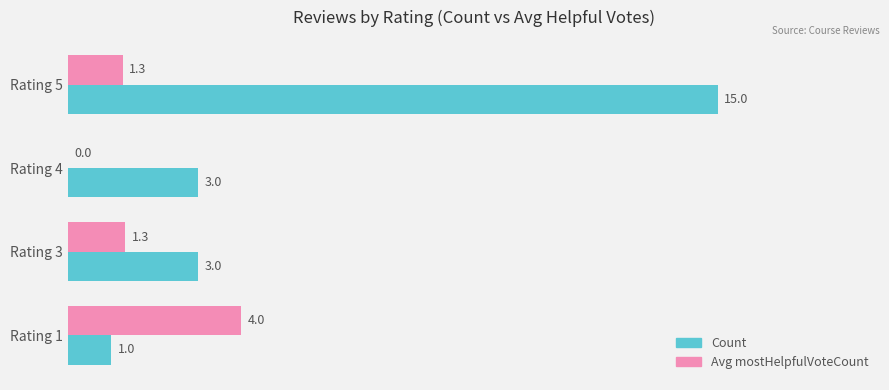

What is the sum of all Count values?

22.0